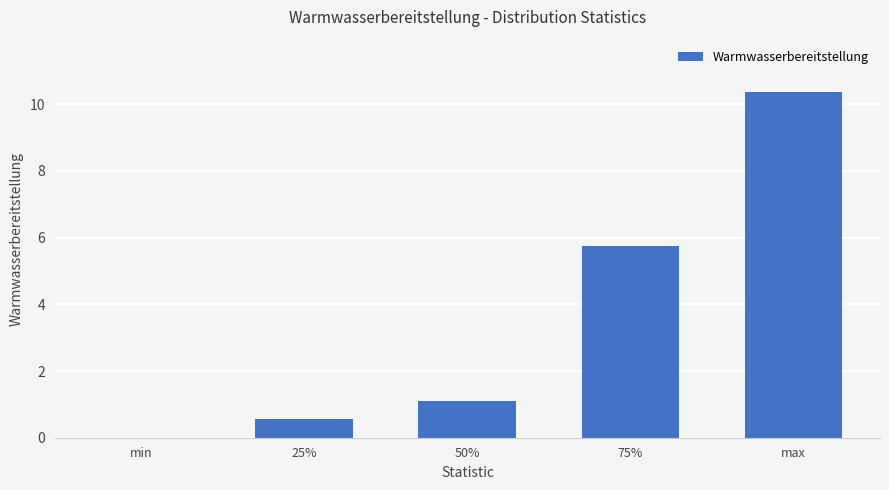

Between max and 25%, which is larger?

max